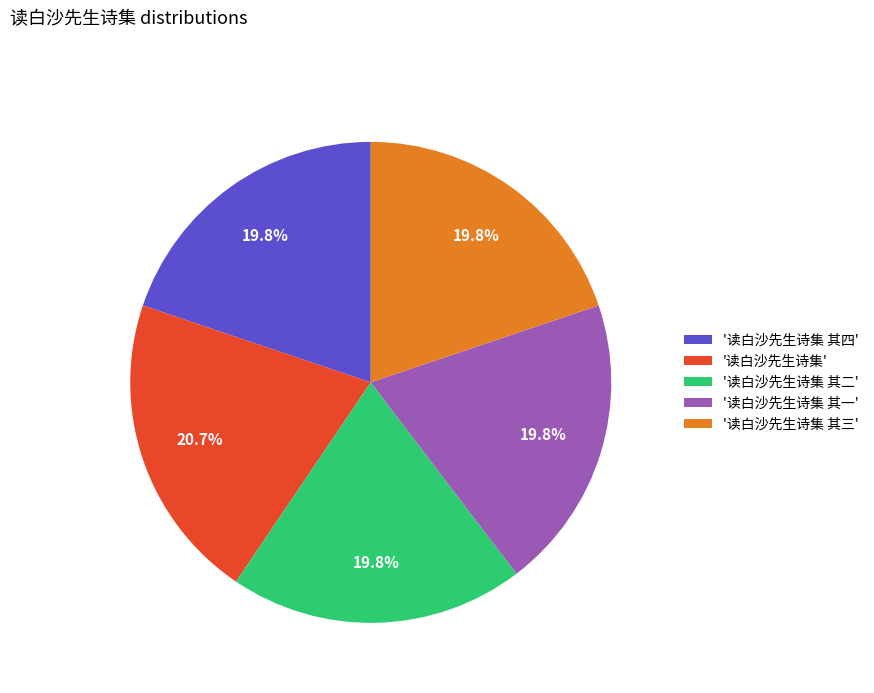

Between '读白沙先生诗集' and '读白沙先生诗集 其四', which is larger?

'读白沙先生诗集'